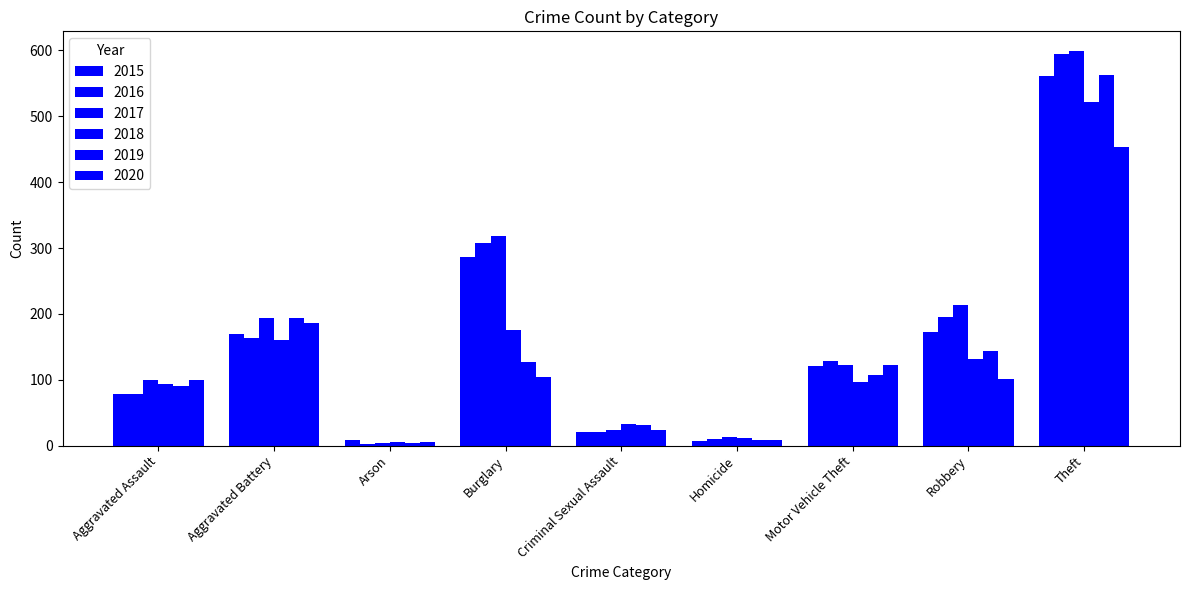

At how many categories does at least one series exceed 551?

1